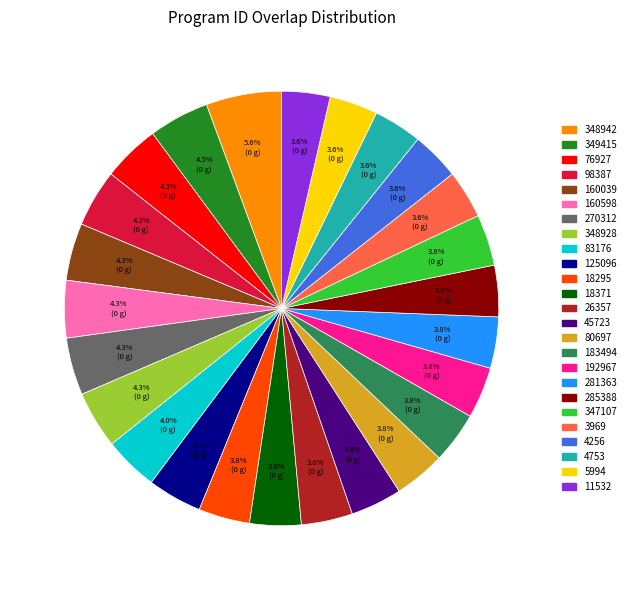

To the nearest percent, what is the average slice percentage?

4%